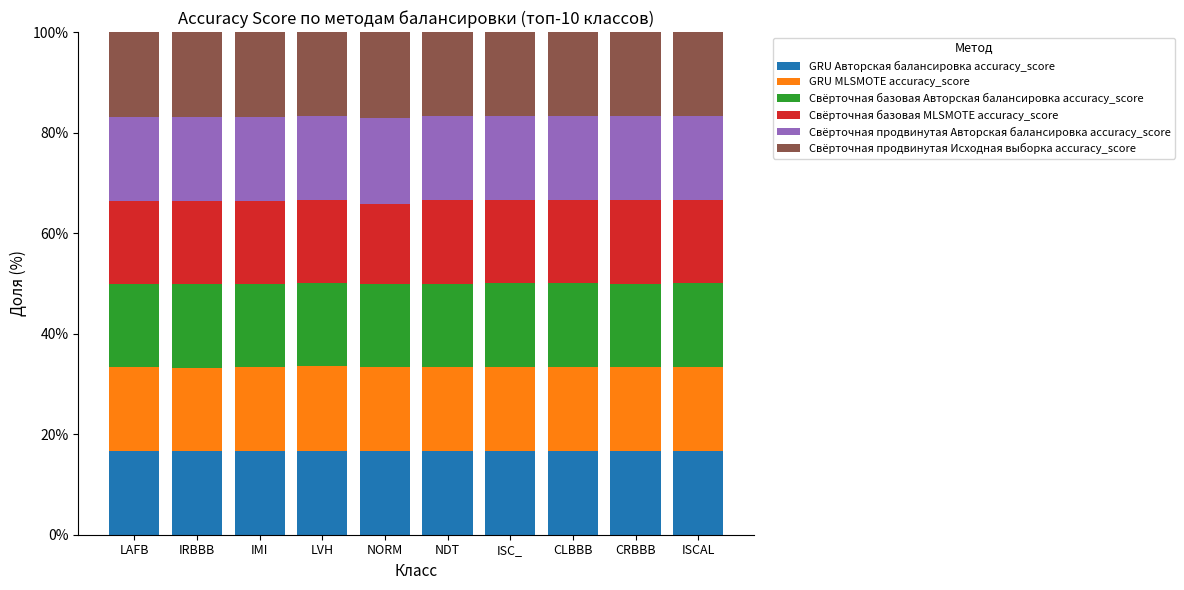

What is the minimum value for GRU Авторская балансировка accuracy_score?

16.6